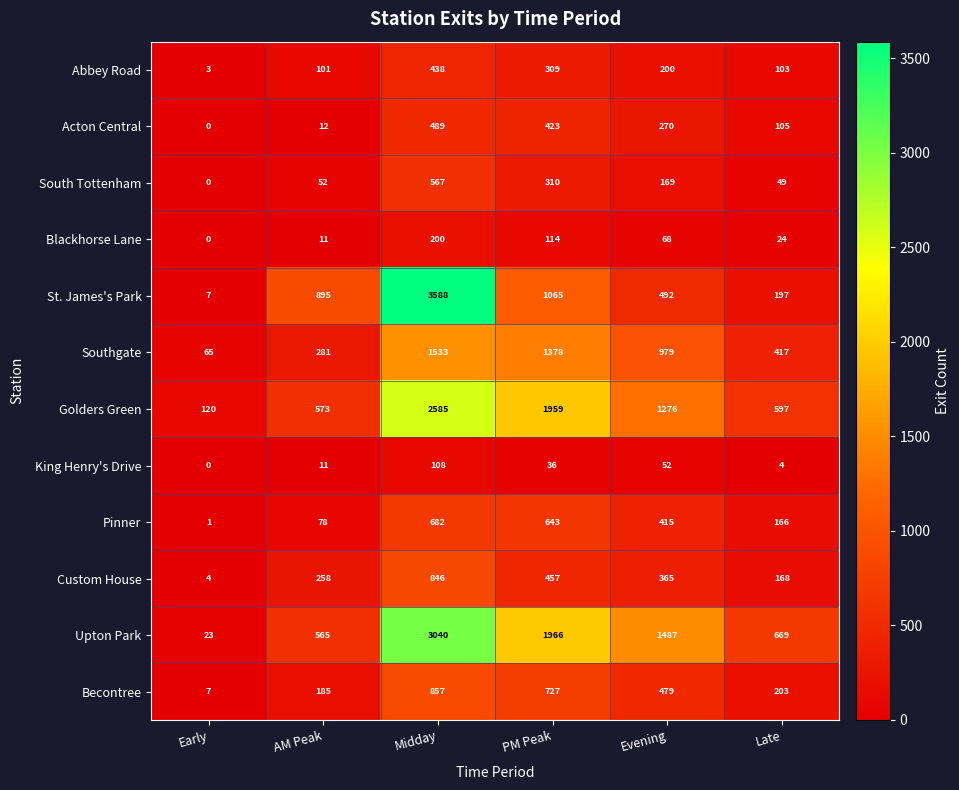

What is the maximum value shown in the chart?

3588